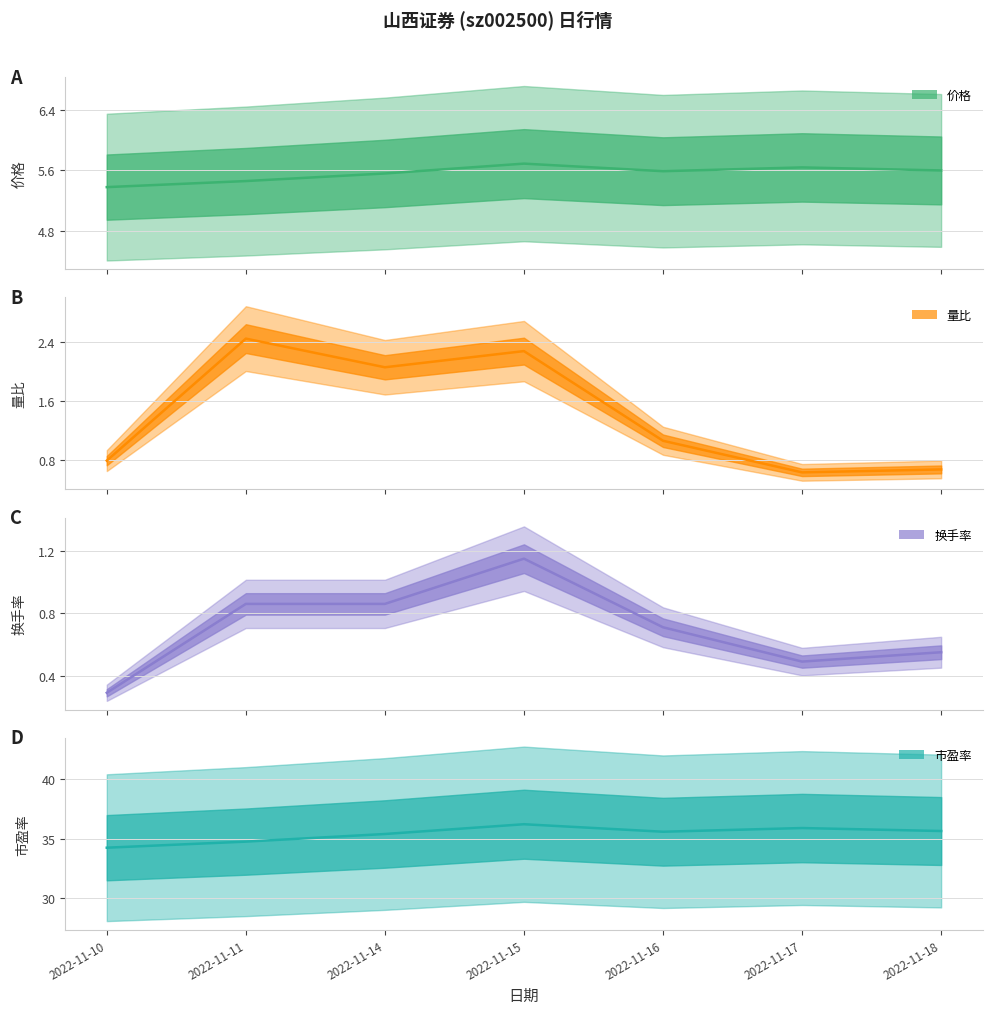

What is the difference between the highest and lowest values at 2022-11-14?

34.5